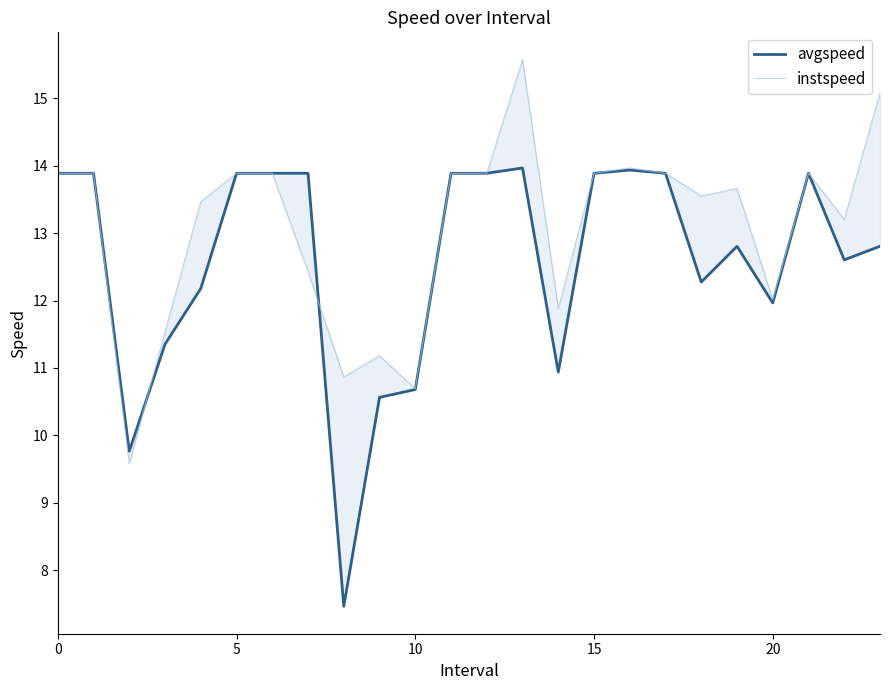

Is this an area chart (filled region under the line)?

No